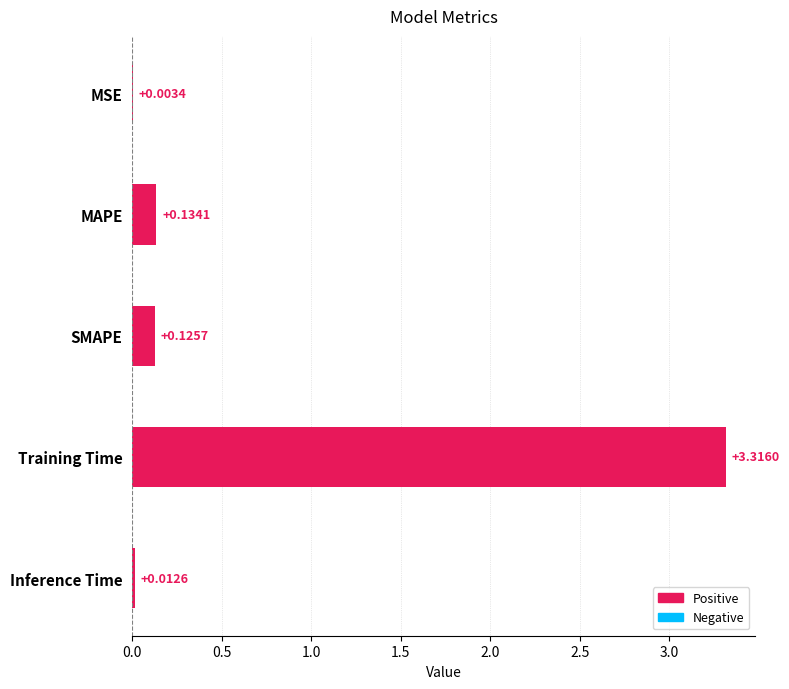

What is the change in value from Training Time to Inference Time?

-3.3